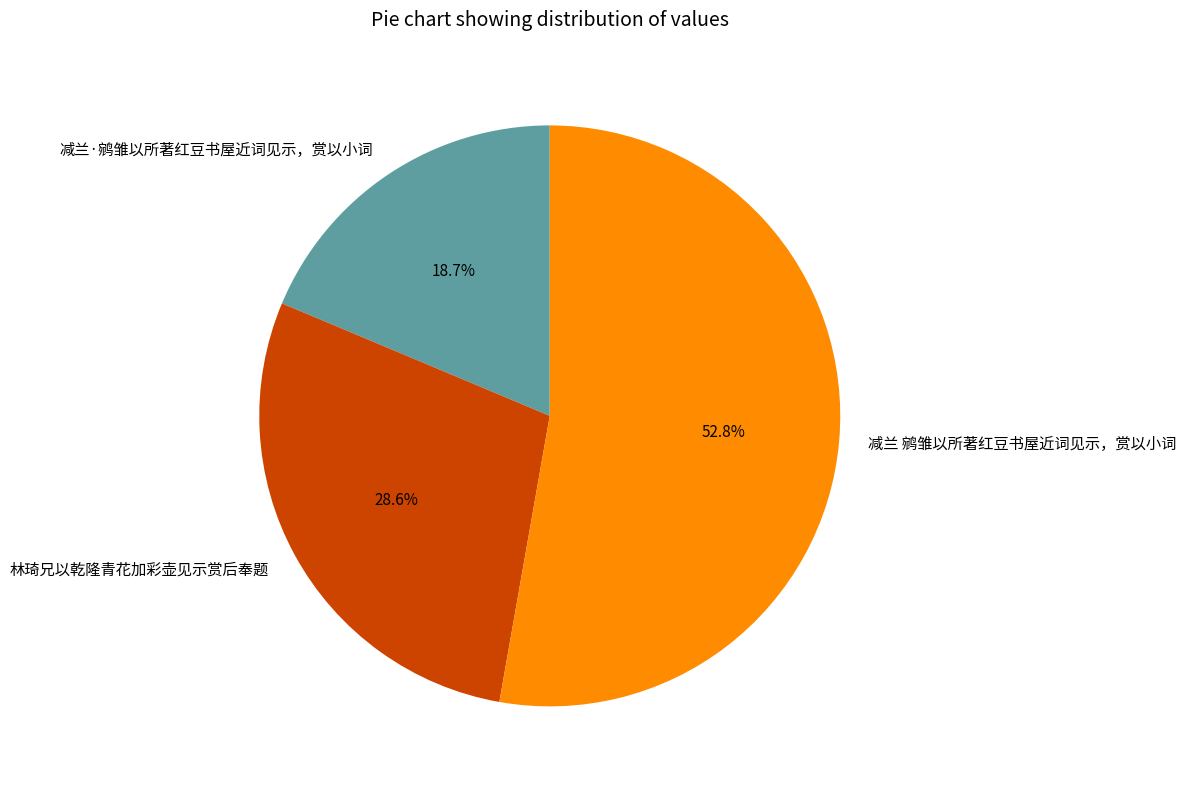

How much of the chart is everything except 减兰·鹓雏以所著红豆书屋近词见示，赏以小词?

81.3%